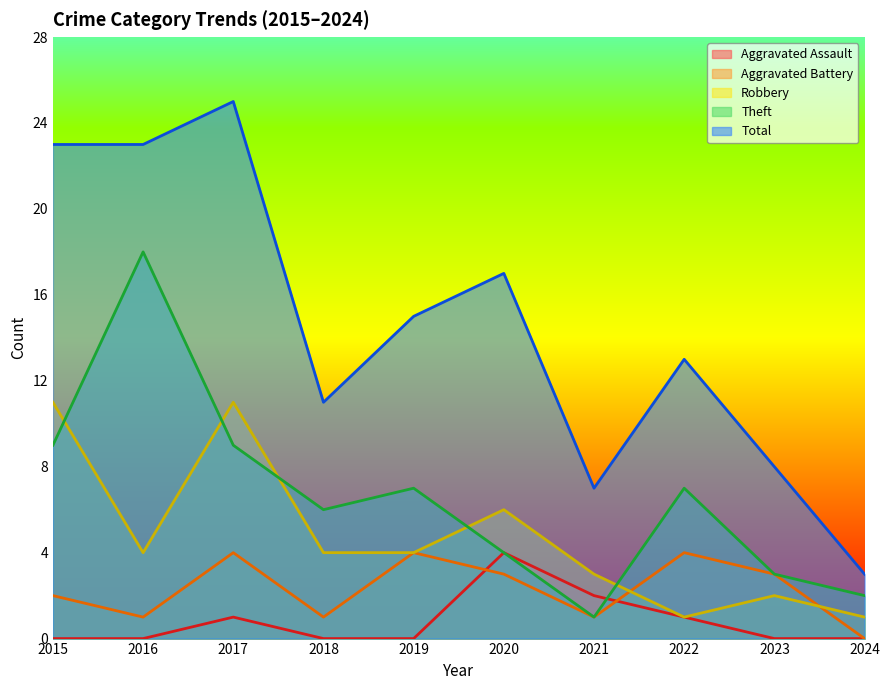

What is the total value across all series at 2018?

22